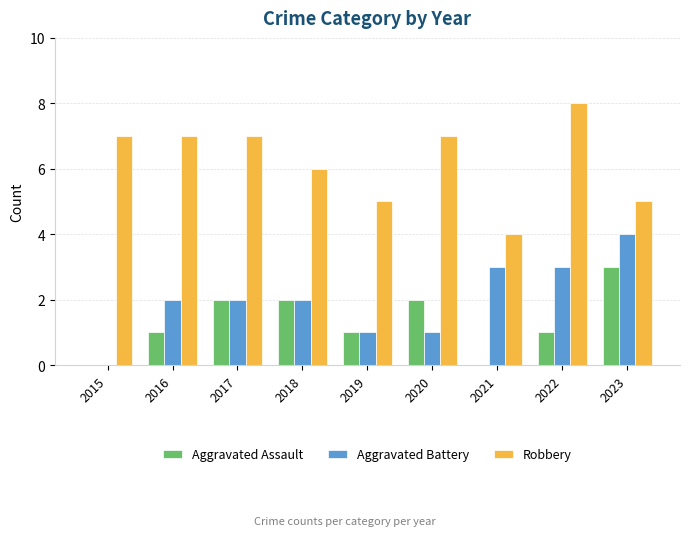

Which series has the largest total across all categories?

Robbery